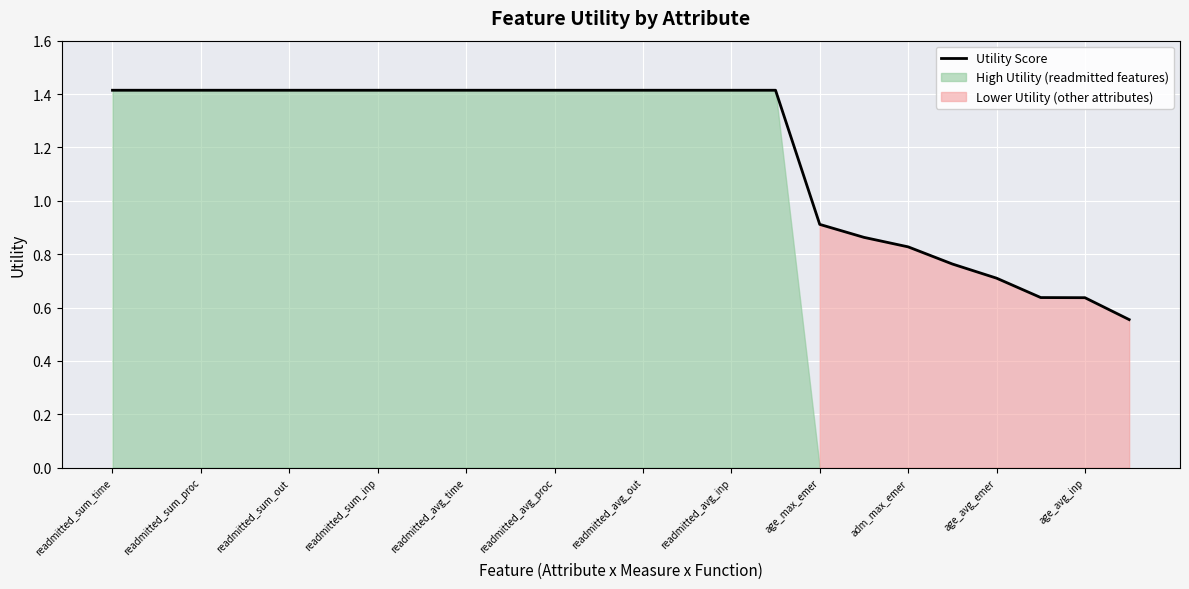

Reading right to left, what are all the values shown in this chart?

0.6	0.6	0.6	0.7	0.8	0.8	0.9	0.9	1.4	1.4	1.4	1.4	1.4	1.4	1.4	1.4	1.4	1.4	1.4	1.4	1.4	1.4	1.4	1.4